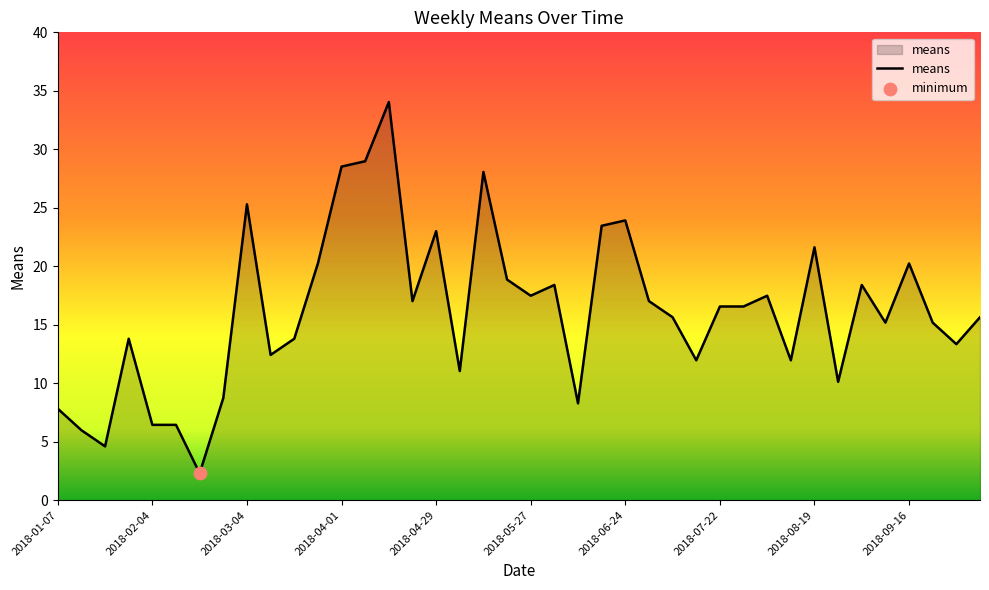

What is the maximum value shown in the chart?

34.0